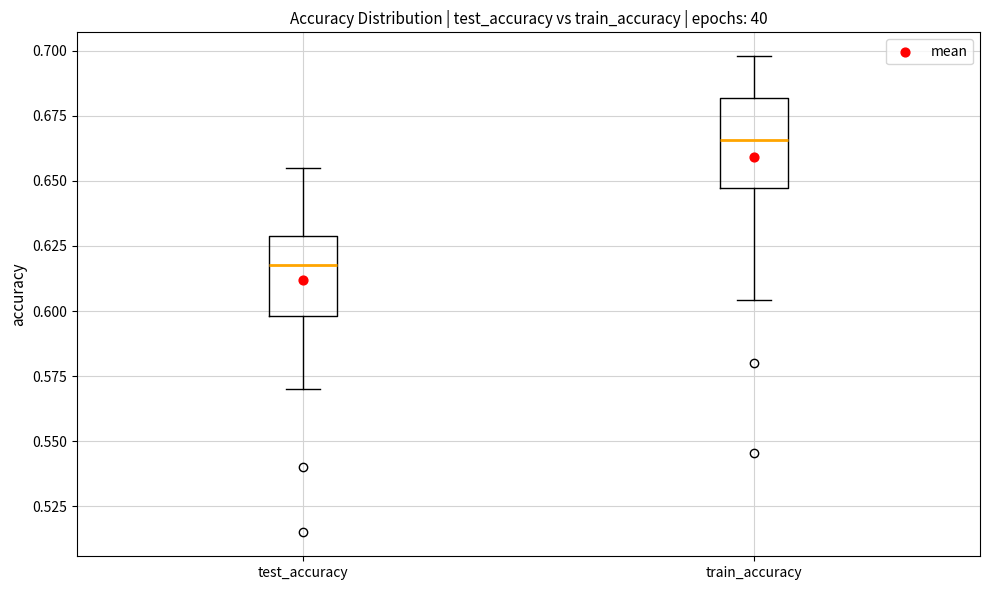

Where does the lower whisker of the box for train_accuracy end on the y-axis? The values are not printed on the chart, so give them approximately, as read against the axis.

0.605